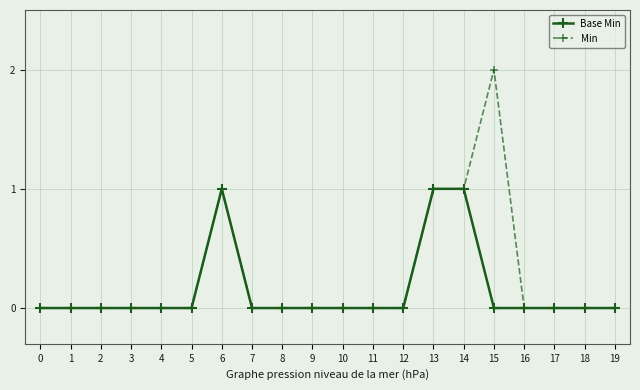

Which series has the largest range (max minus min)?

Min